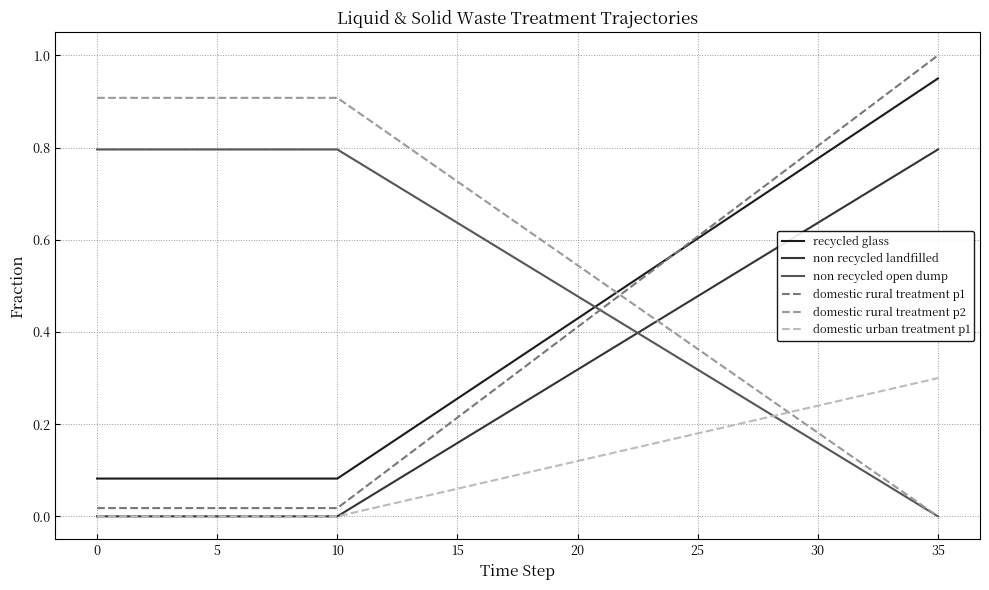

Which series has the largest total across all categories?

domestic rural treatment p2